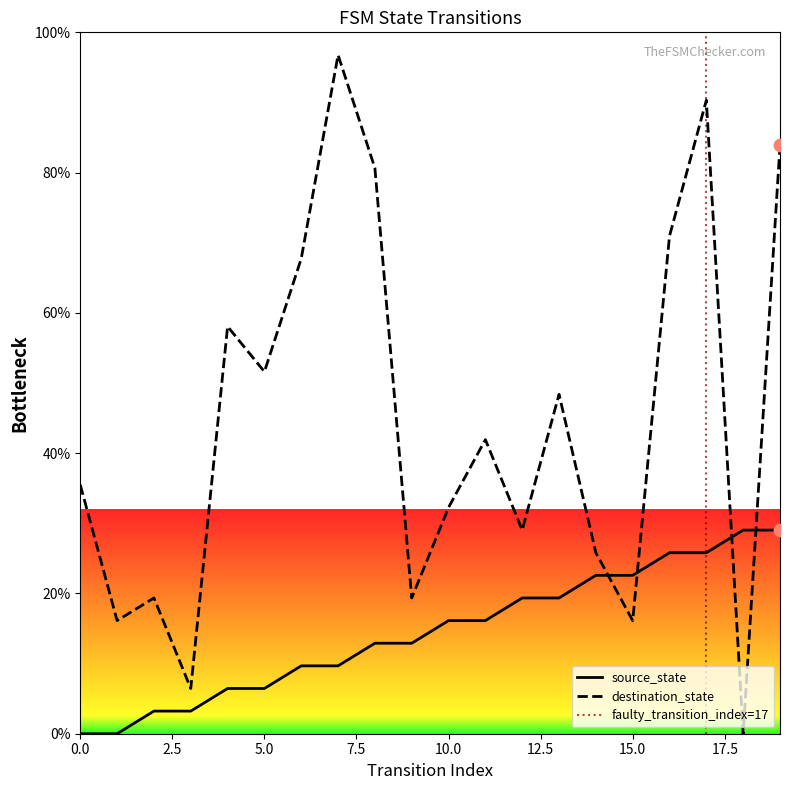

Which series reaches the maximum Y coordinate?

destination_state